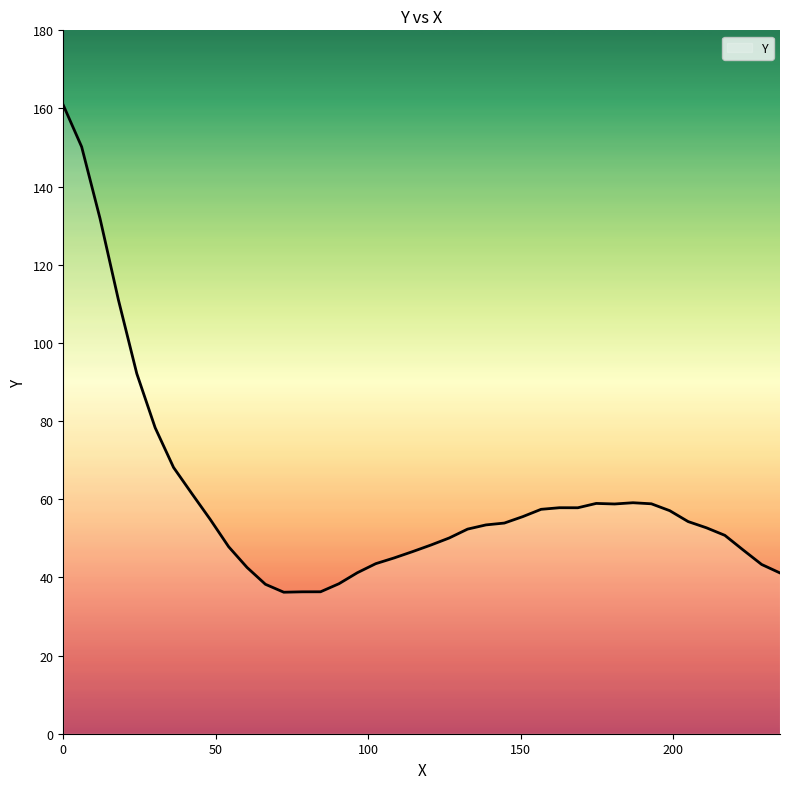

What is the greatest value displayed?

160.9